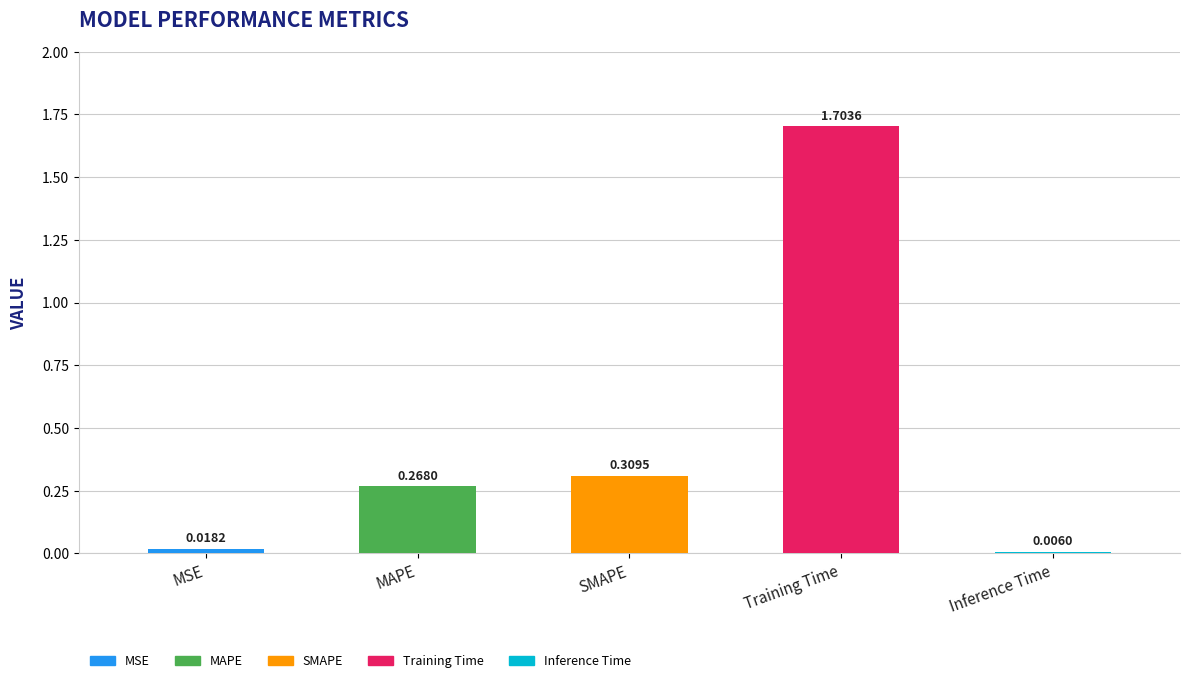

Is it true that the value at Training Time is 0.7?

False